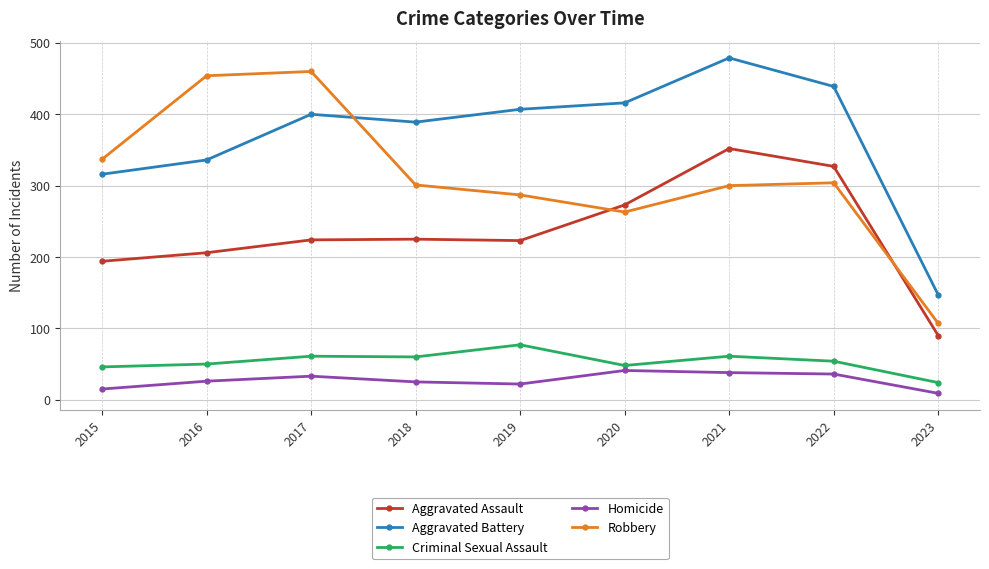

Which series has the largest total across all categories?

Aggravated Battery